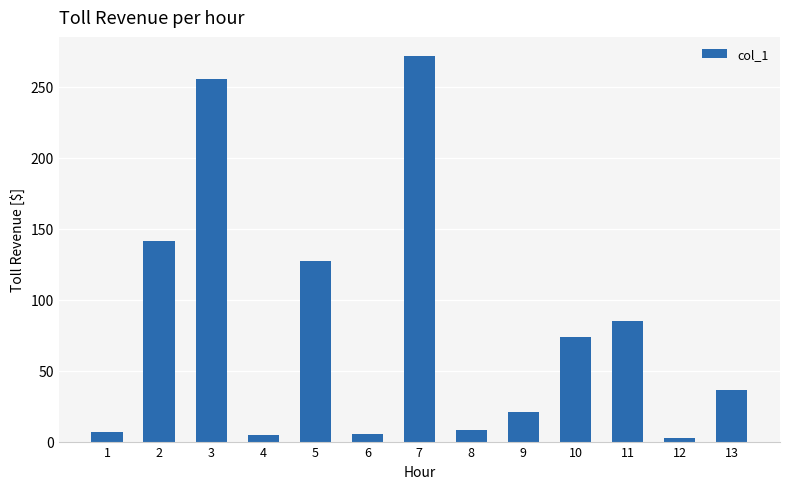

Are the bars horizontal?

No